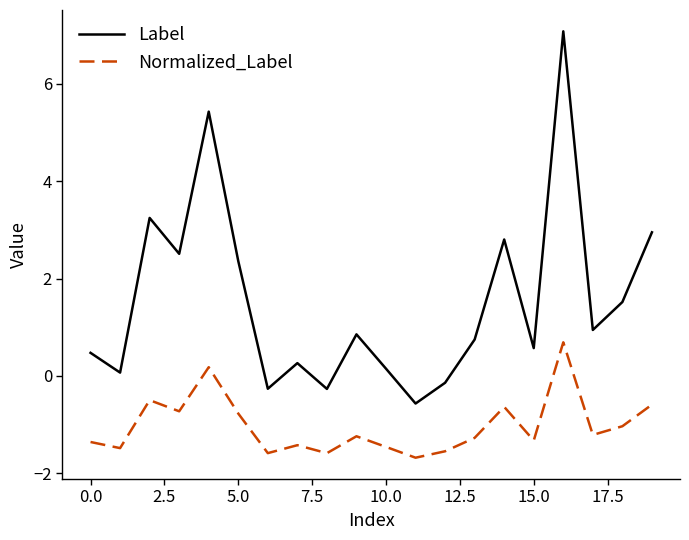

True or false: Label has more than 2 points higher than both neighbors.

True